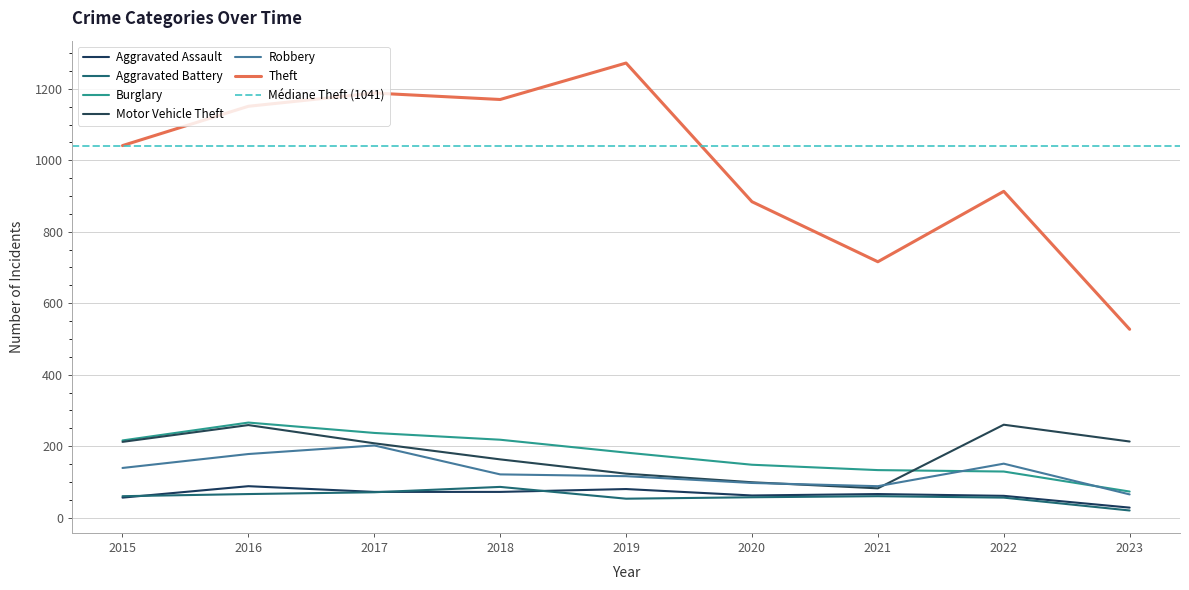

True or false: Aggravated Assault has a value of 17 at 2020.

False